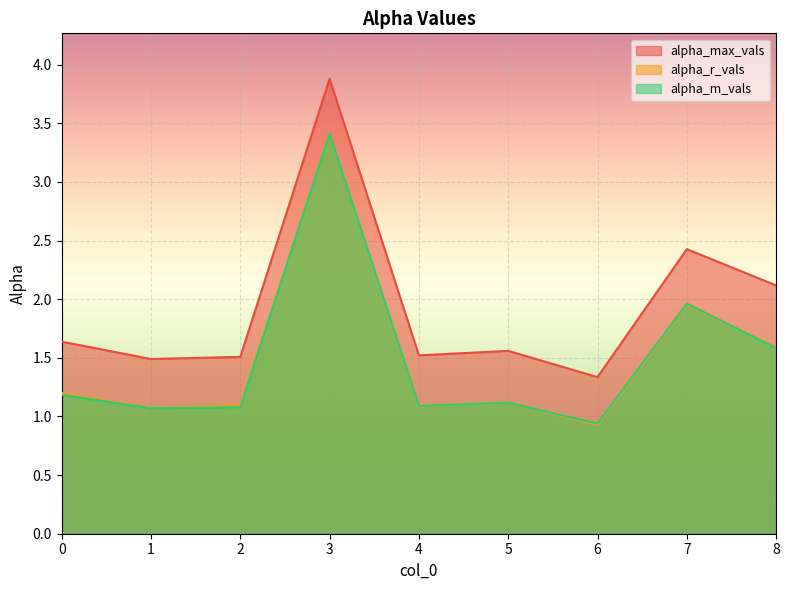

Which series has the largest range (max minus min)?

alpha_max_vals